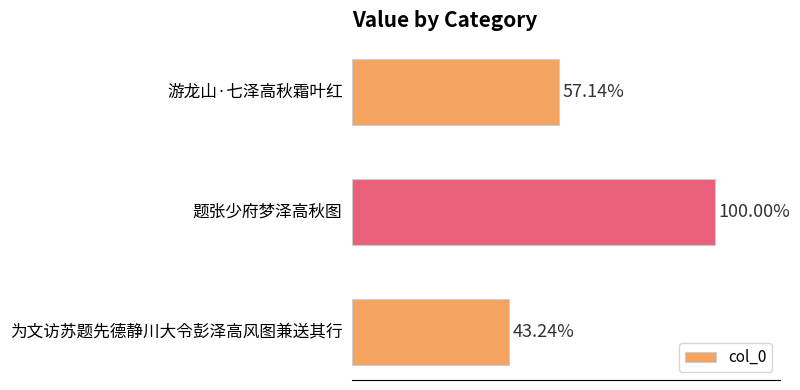

Are the bars horizontal?

Yes